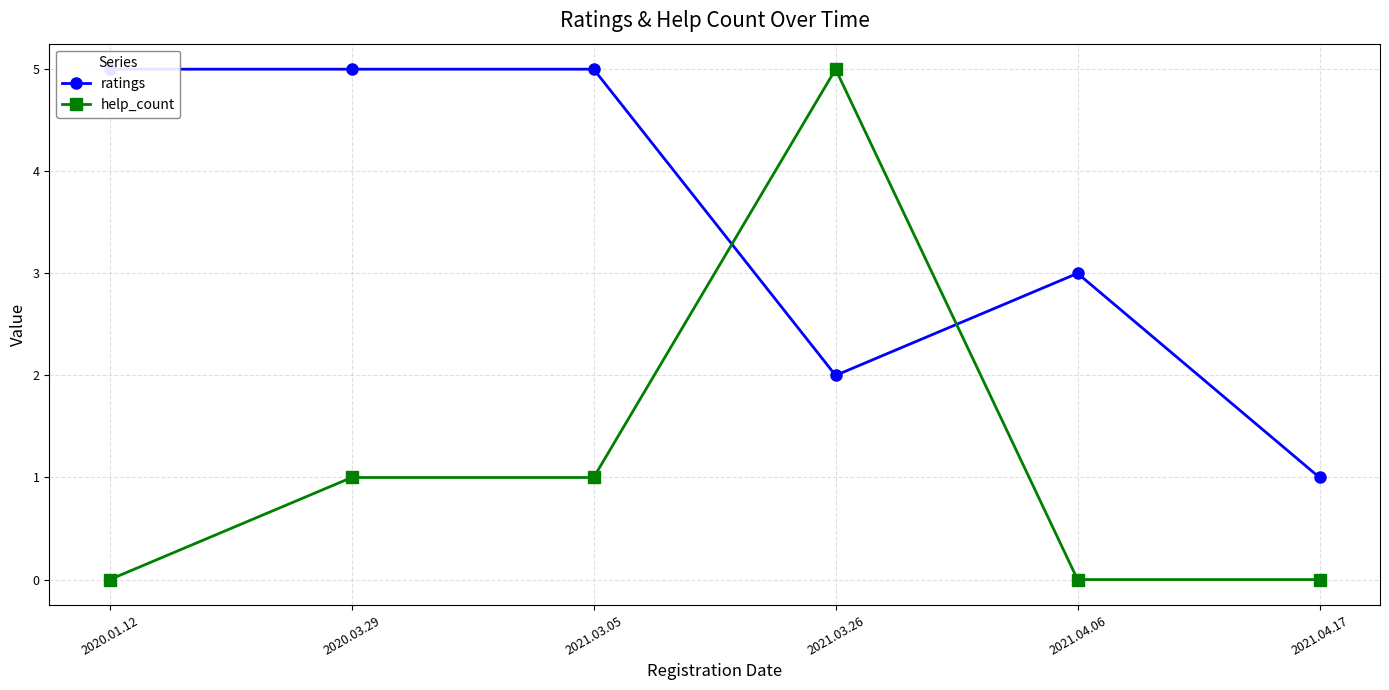

How many data points in ratings are less than 5?

3